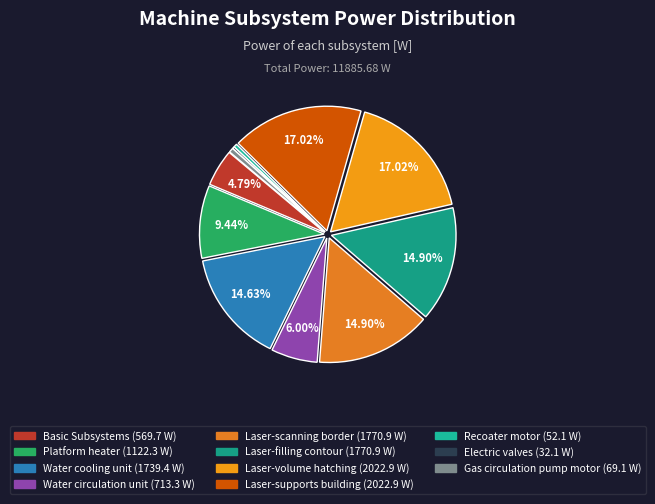

How many slices are in this pie chart?

11